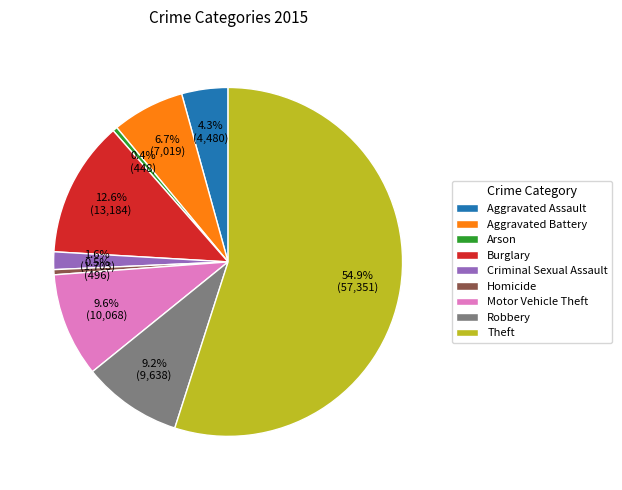

Is the sum of Robbery and Burglary greater than half?

No